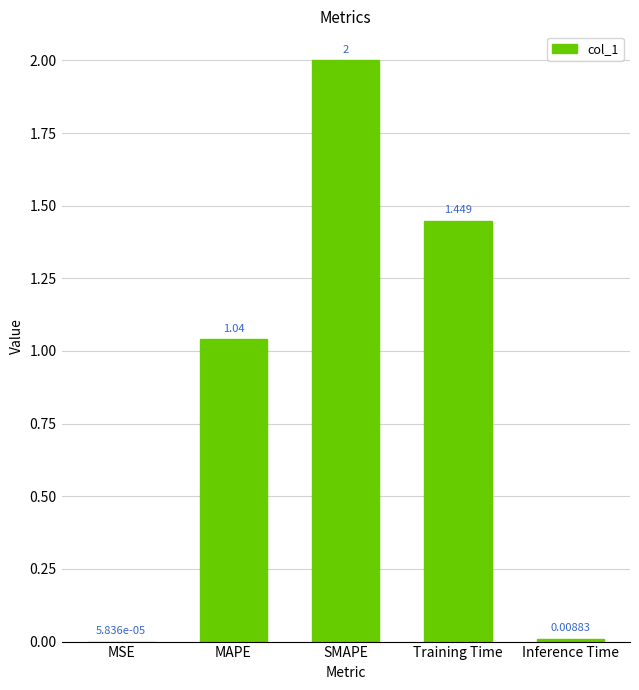

What is the greatest value displayed?

2.0